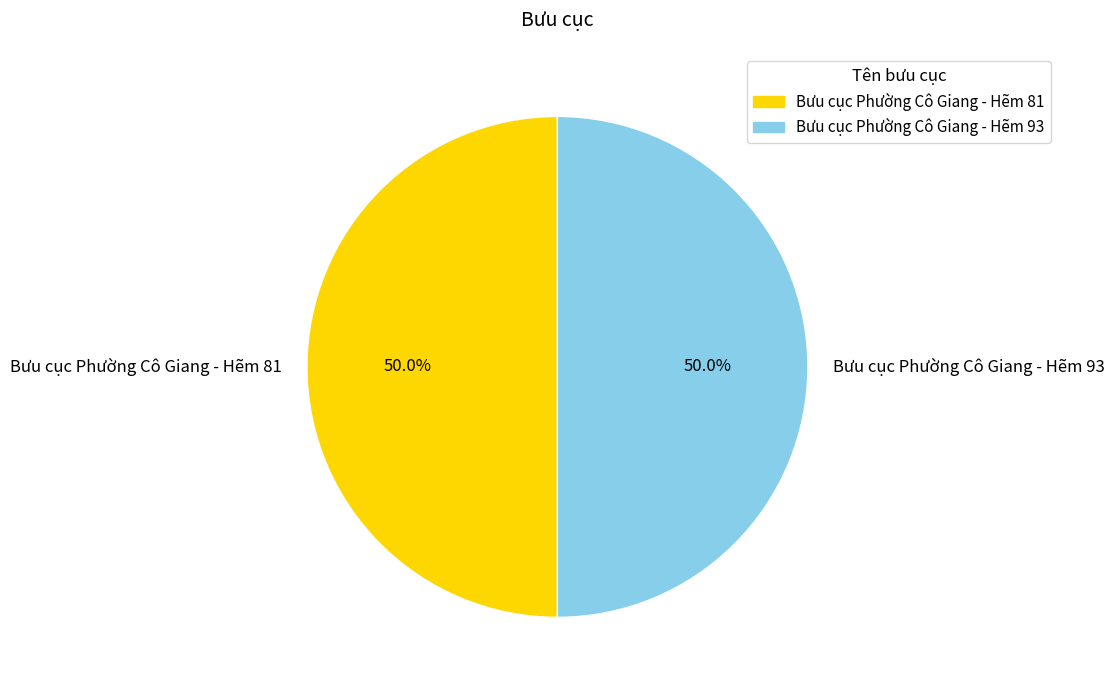

How many slices are in this pie chart?

2